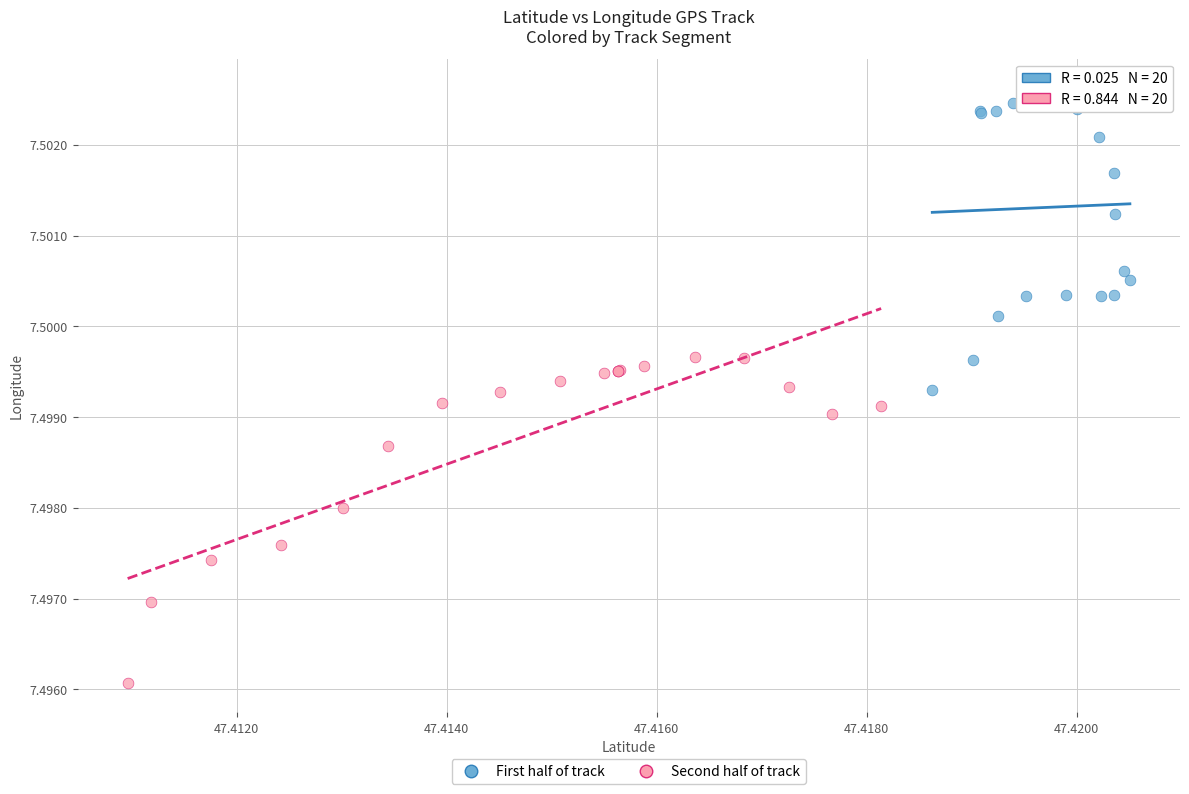

Which series contains the lowest Y value?

Second half of track